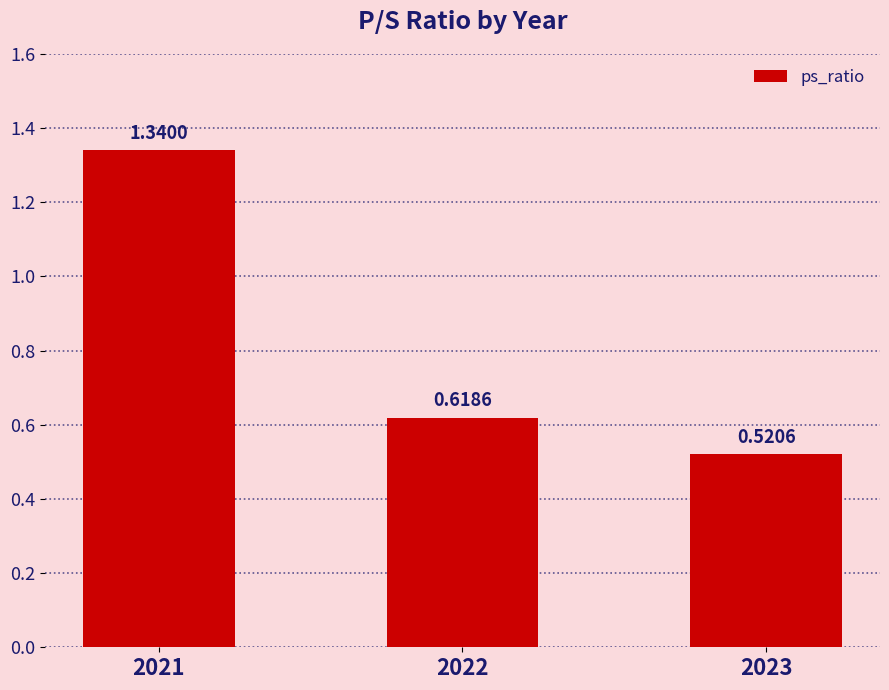

Which has a higher value, 2021 or 2022?

2021